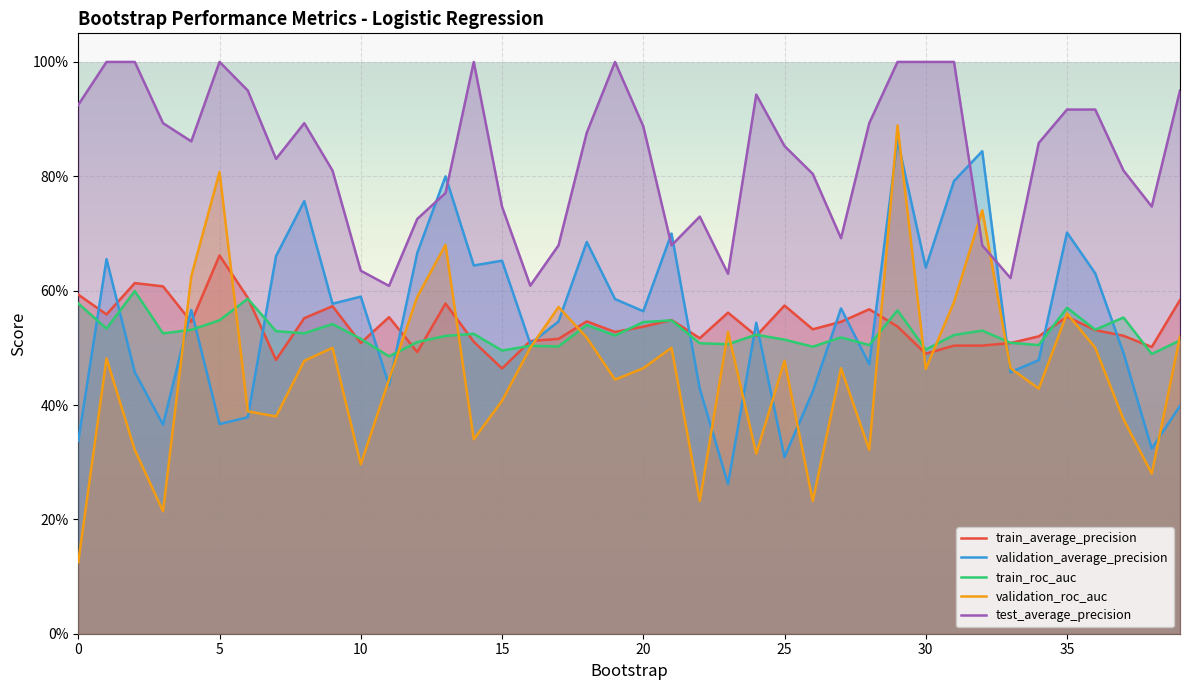

What is the sum of all validation_roc_auc values?

18.4